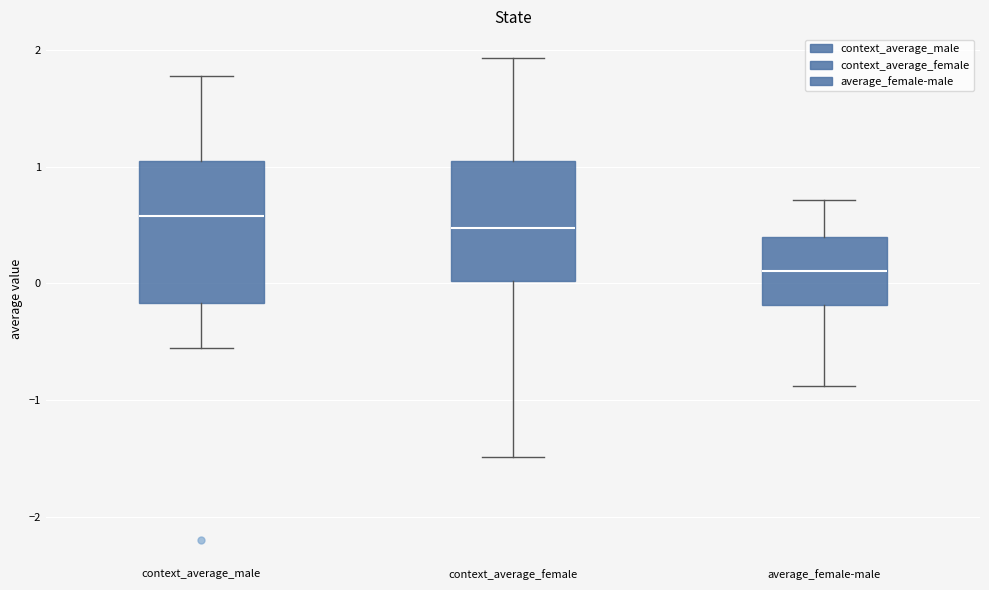

Which box has the lowest median line?

average_female-male